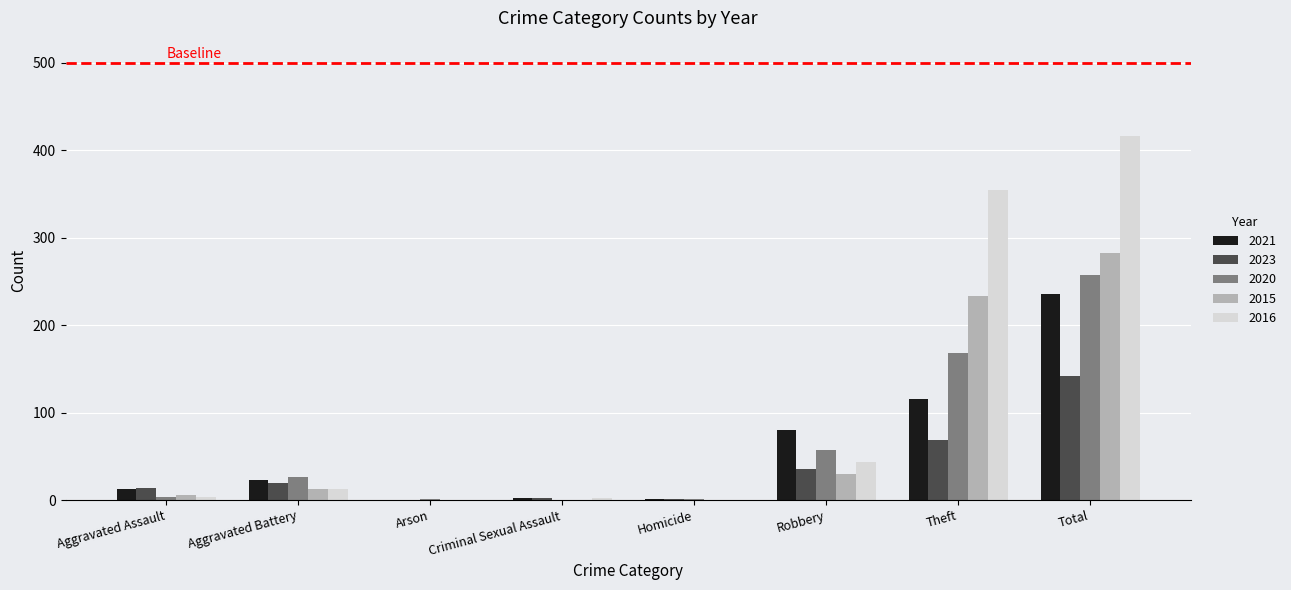

Count the number of categories in the chart.

8